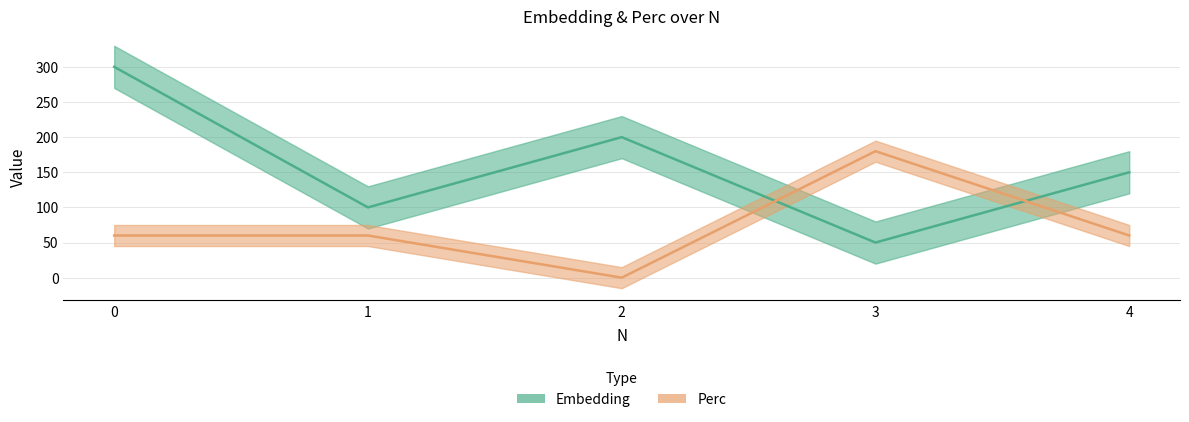

How many data points in Perc are above 60?

1